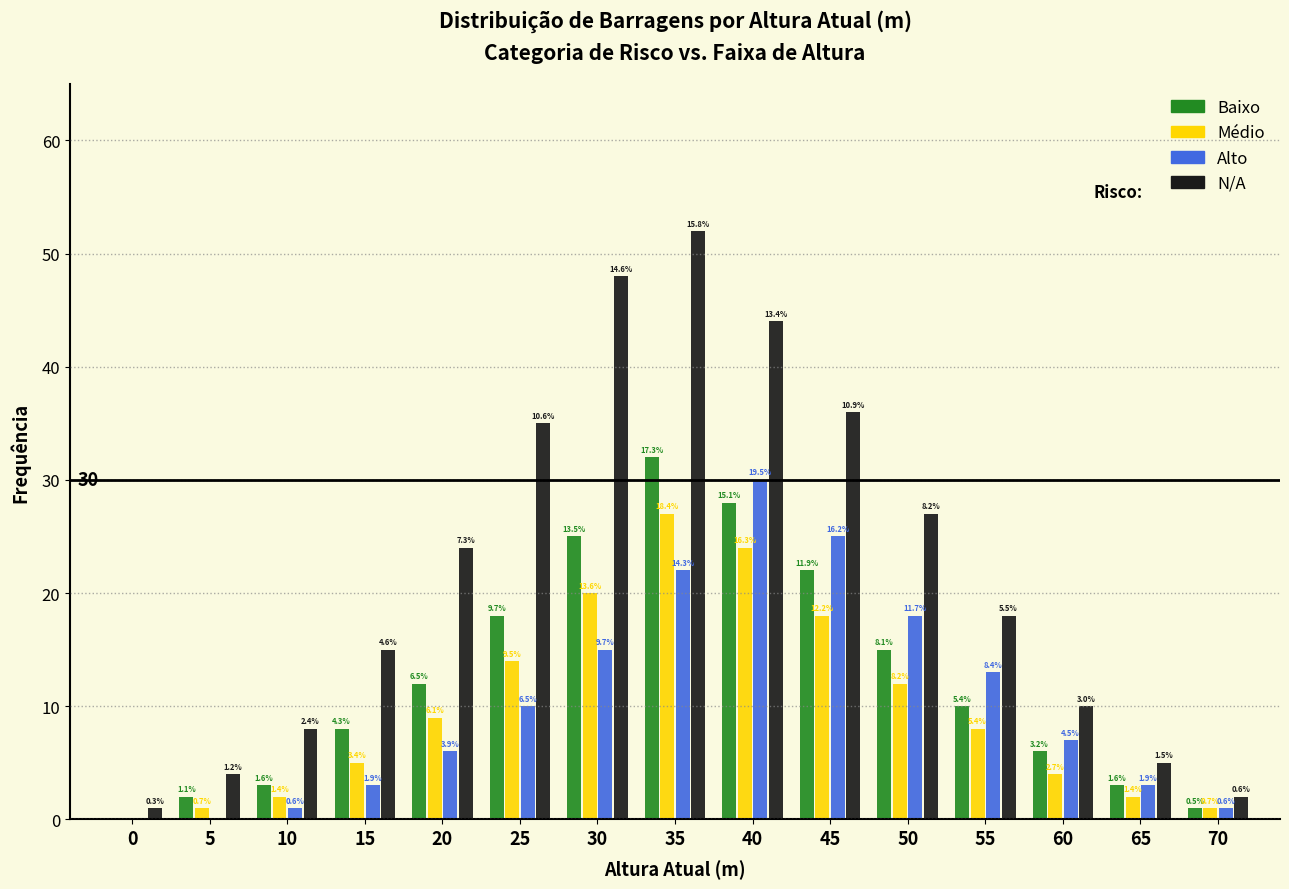

What are all the series names shown in the legend?

Baixo, Médio, Alto, N/A